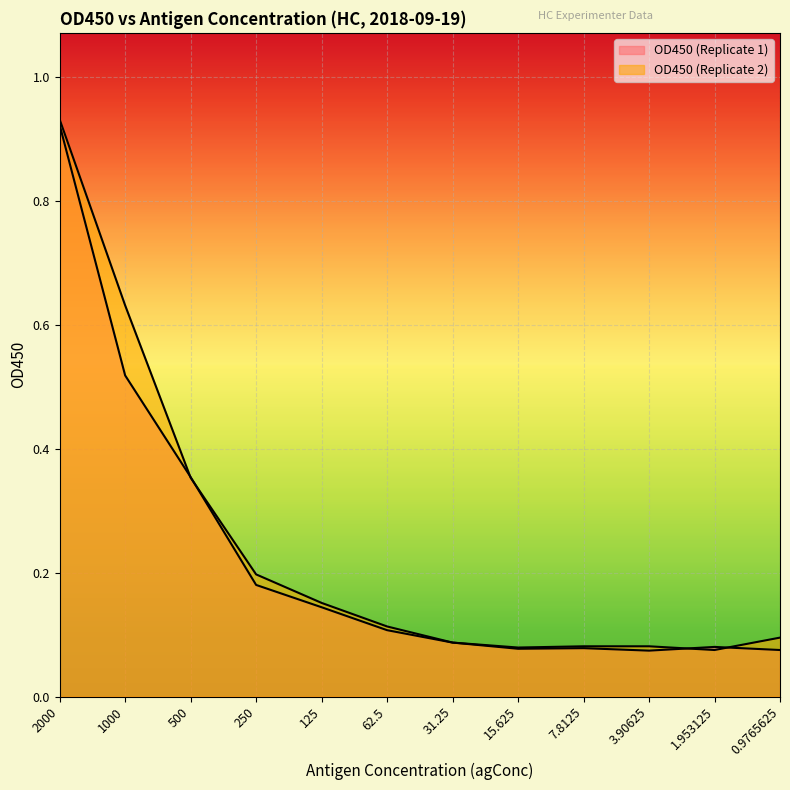

What are all the series names shown in the legend?

OD450 (Replicate 1), OD450 (Replicate 2)